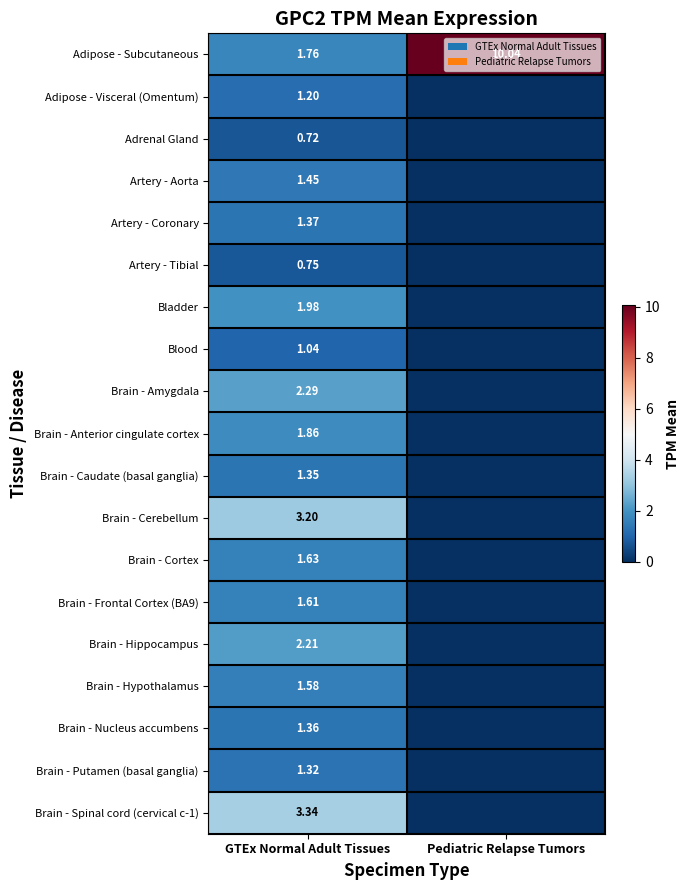

Is the value of Adipose - Subcutaneous at Pediatric Relapse Tumors greater than the value of Brain - Hypothalamus at GTEx Normal Adult Tissues?

Yes